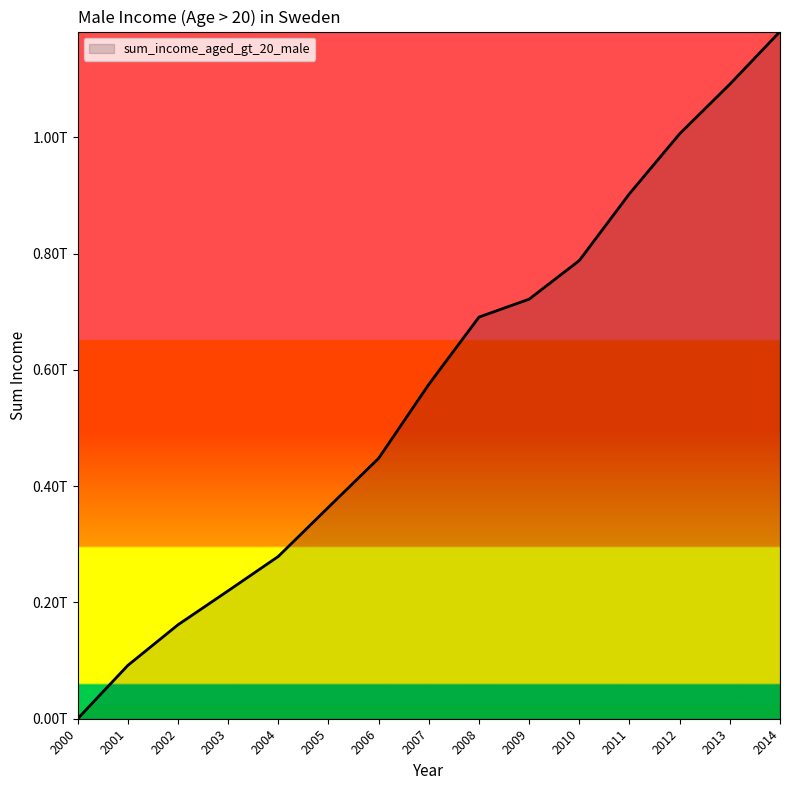

Does the chart have visible grid lines?

No